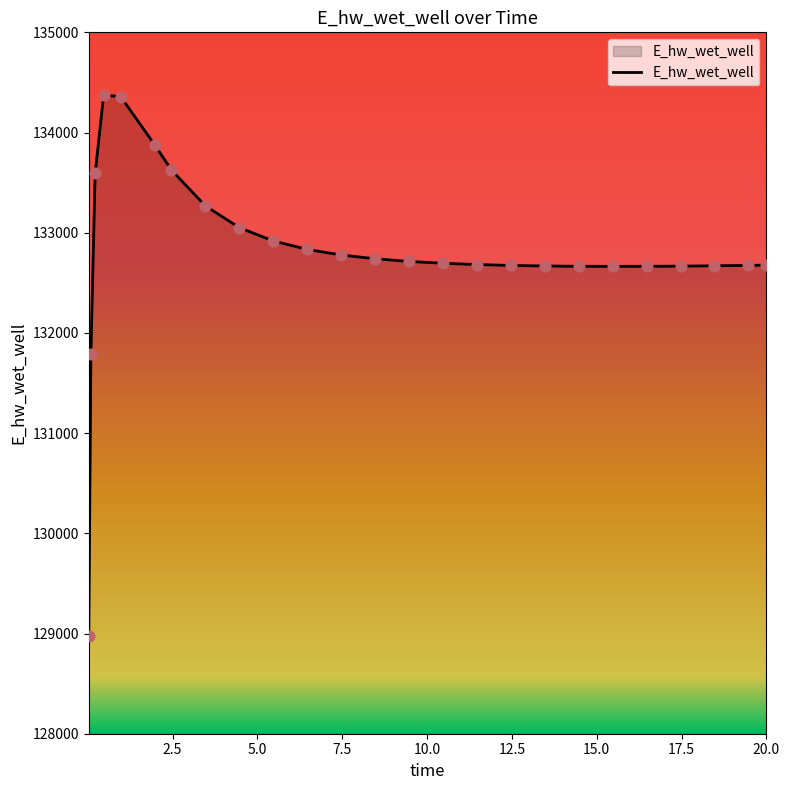

What is the difference between the maximum and minimum values?

5396.8